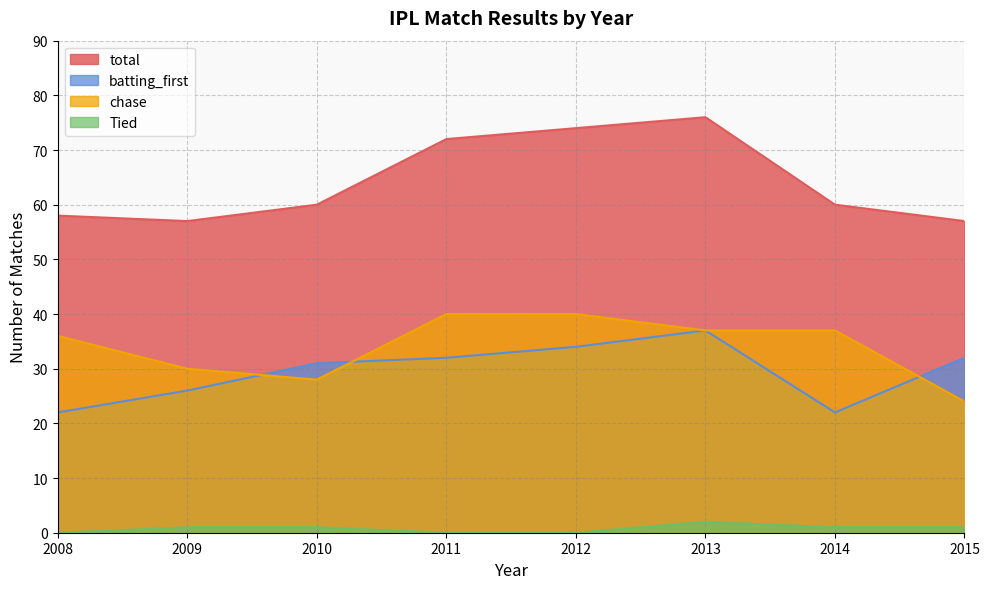

What is the value of the chase point at the 1st from the left?

36